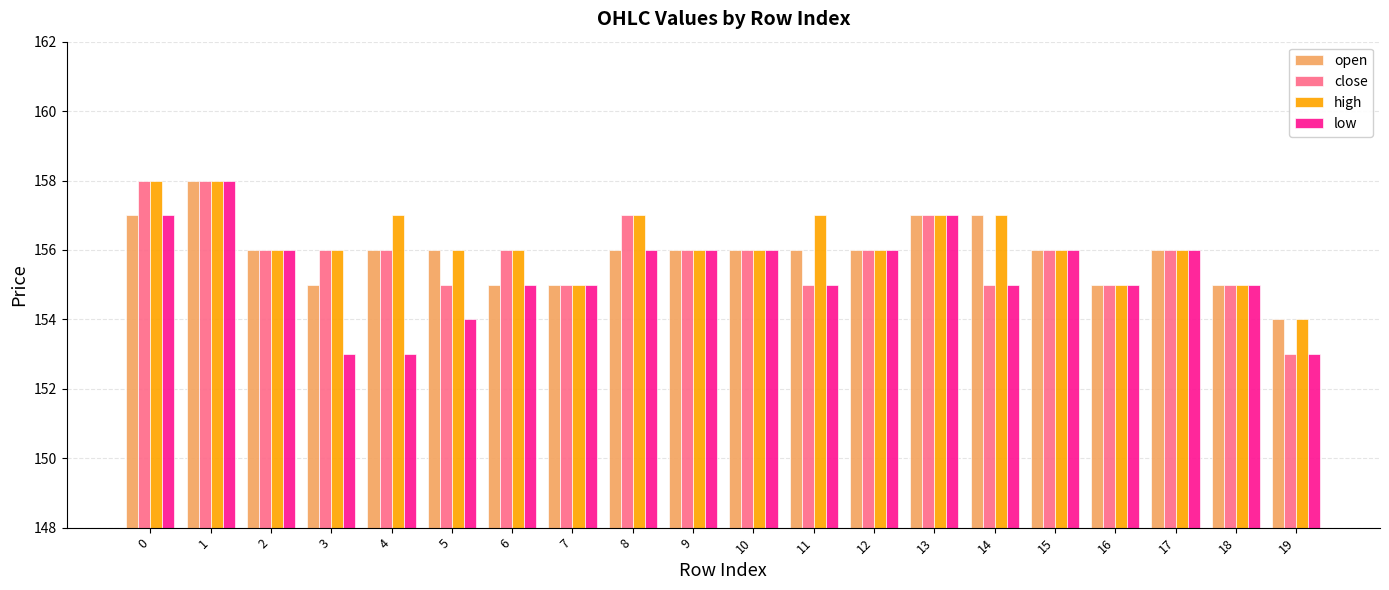

What is the difference between the maximum and minimum values in the close series?

5